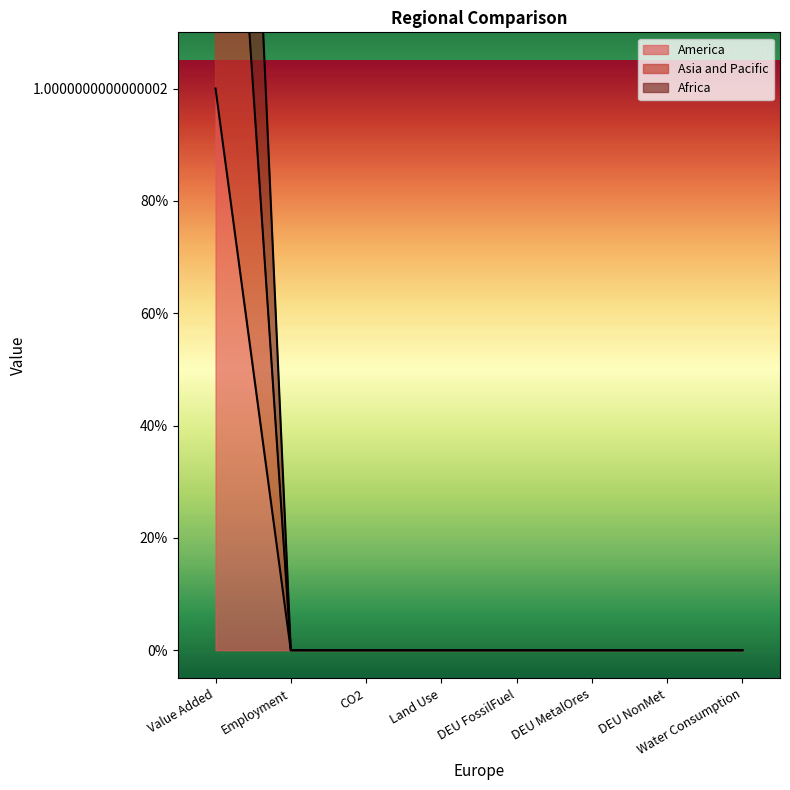

How many lines are shown in the chart?

3